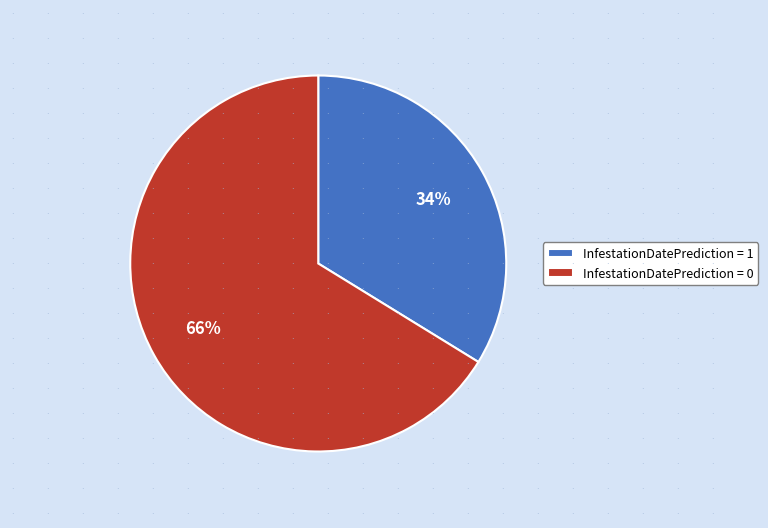

Does InfestationDatePrediction = 0 account for over 50% of the chart?

Yes